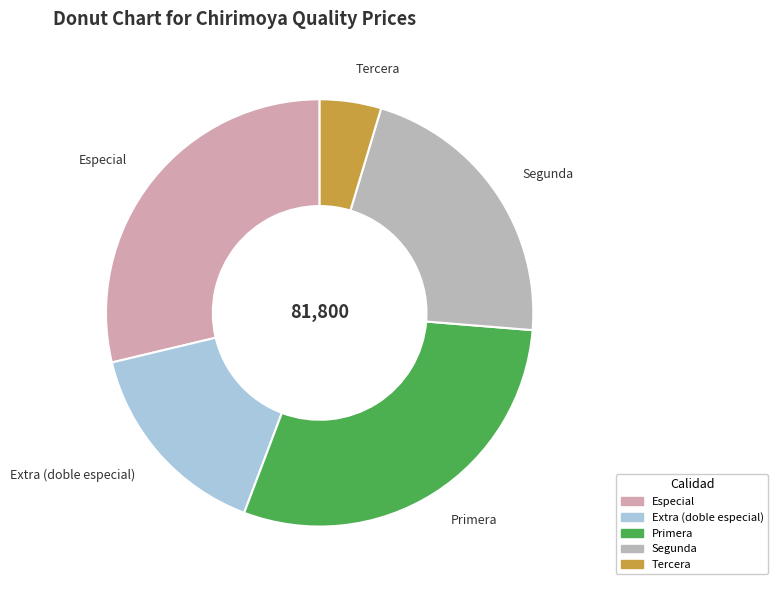

The Extra (doble especial) slice represents 20% of the pie. True or false?

False